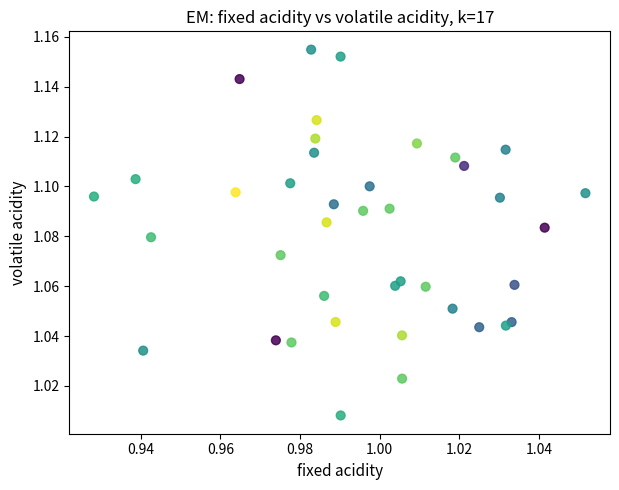

Count the number of points in this scatter plot.

40